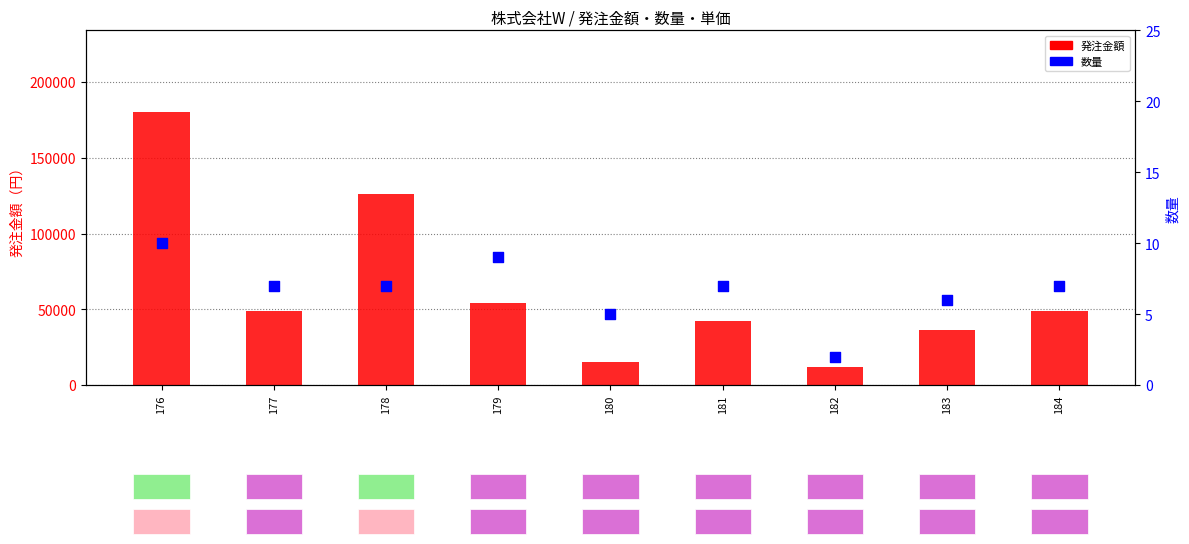

At how many categories does at least one series exceed 125817?

2